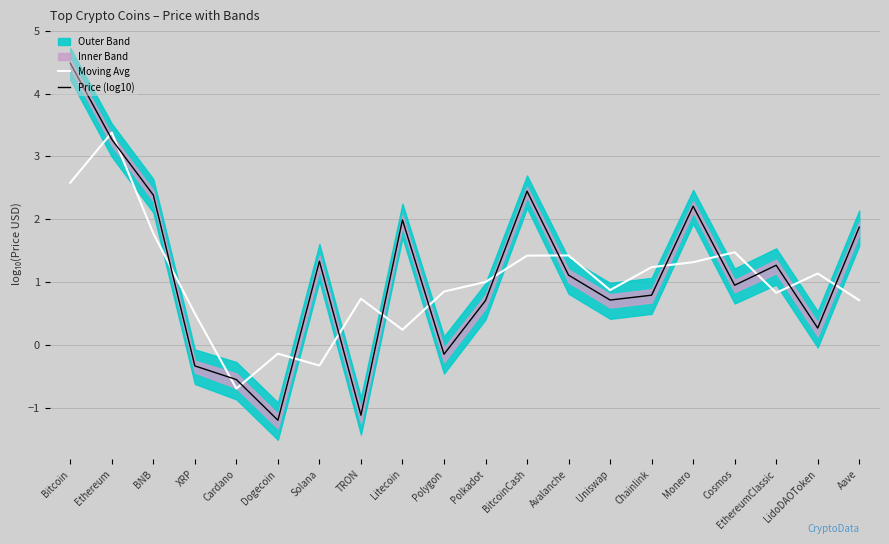

What value does the Moving Avg series have at Cardano?

-0.7